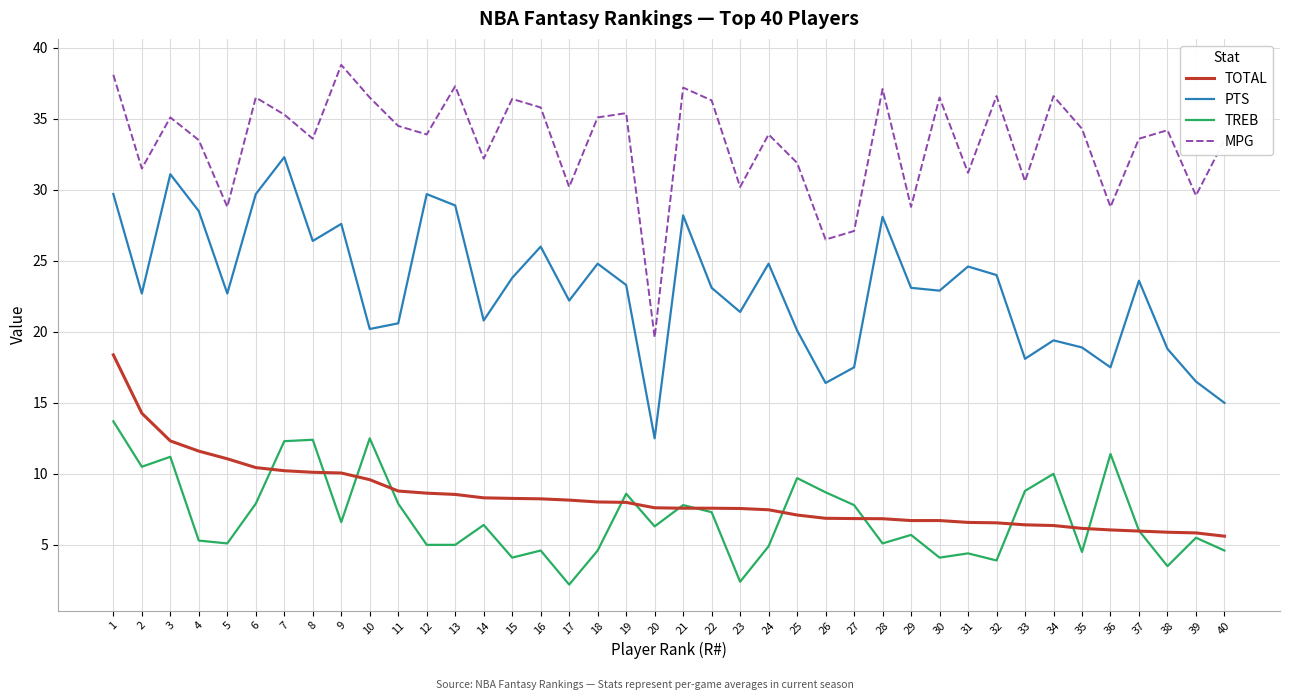

How many series are shown in this chart?

4